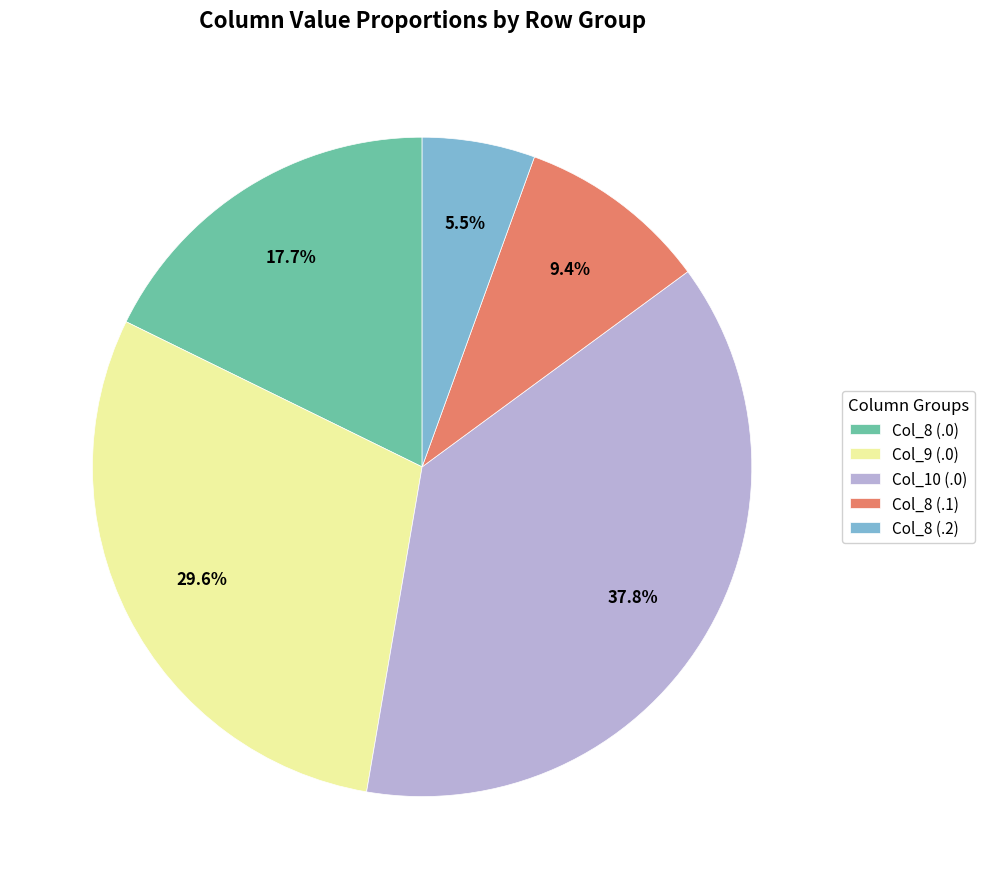

Does Col_8 (.1) represent more than half of the total?

No